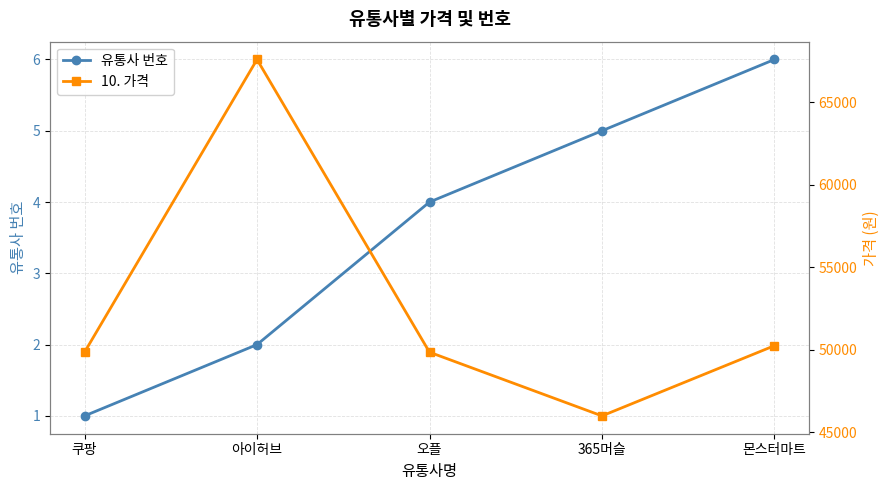

Reading left to right, list all the values displayed in this chart.

유통사 번호: 1	2	4	5	6
10. 가격: 49840	67588	49842	45980	50238